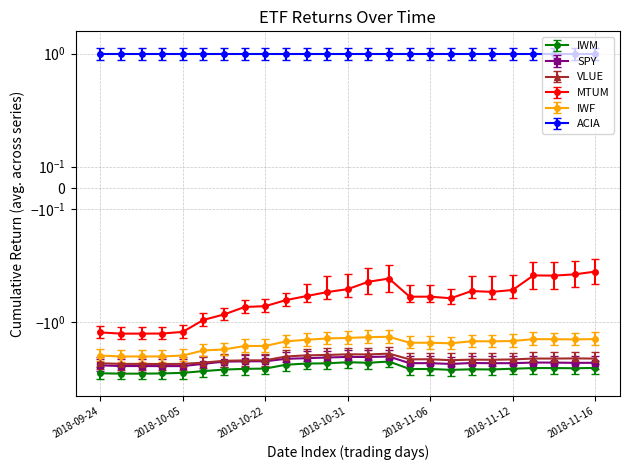

True or false: SPY has more than 0 interior local peaks.

True